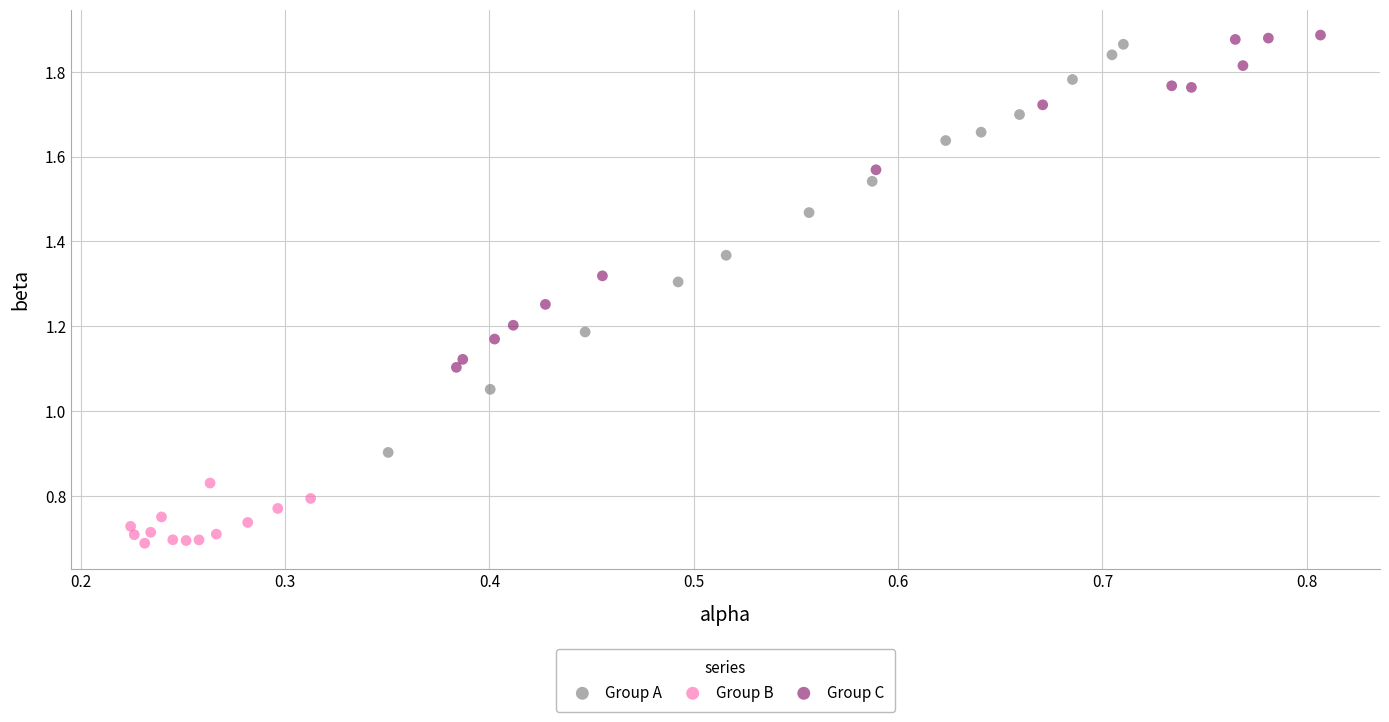

Which series reaches the minimum Y coordinate?

Group B